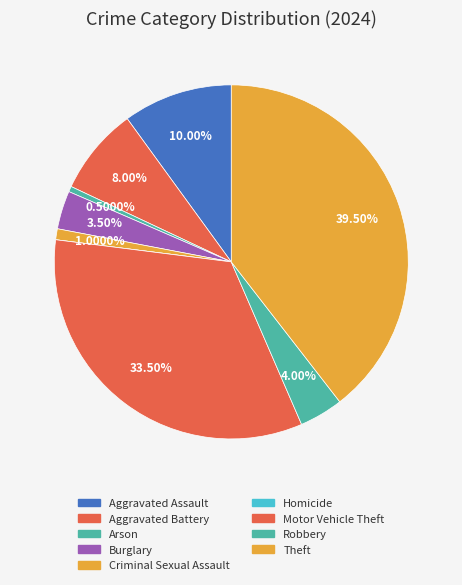

Count the number of slices in the pie.

9